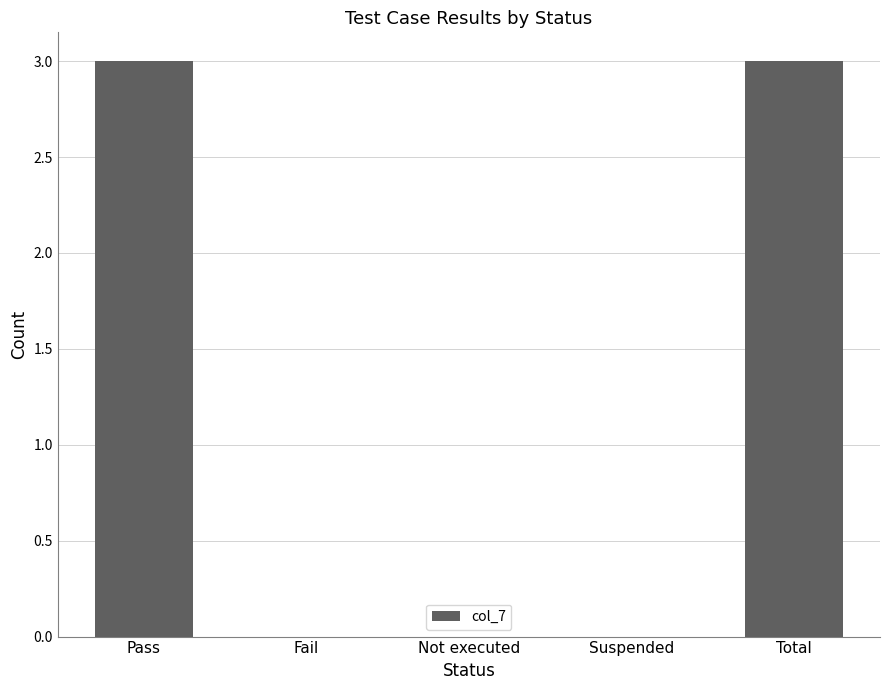

The chart shows a value of 3 at Pass. True or false?

True